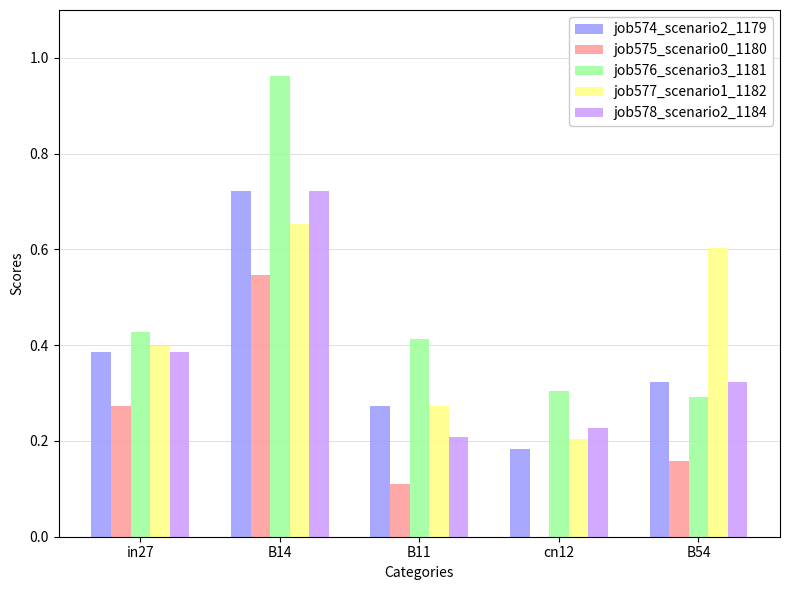

The value of job577_scenario1_1182 at in27 is 0.7. True or false?

False